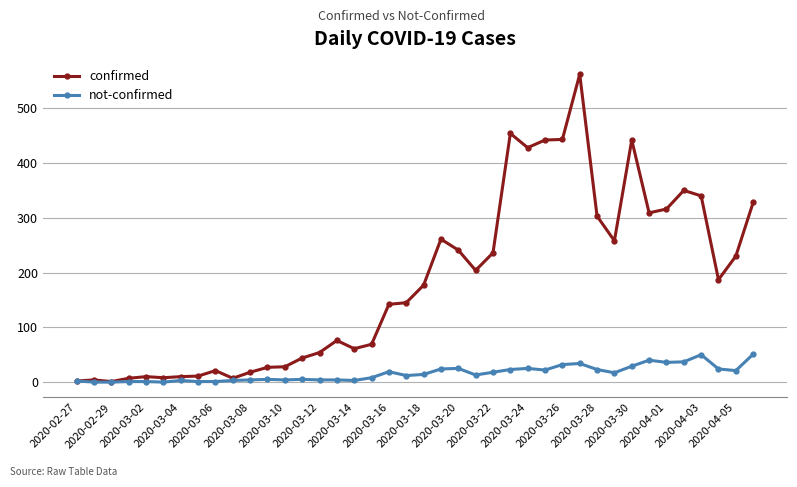

List the series in order of their peak value, lowest first.

not-confirmed, confirmed